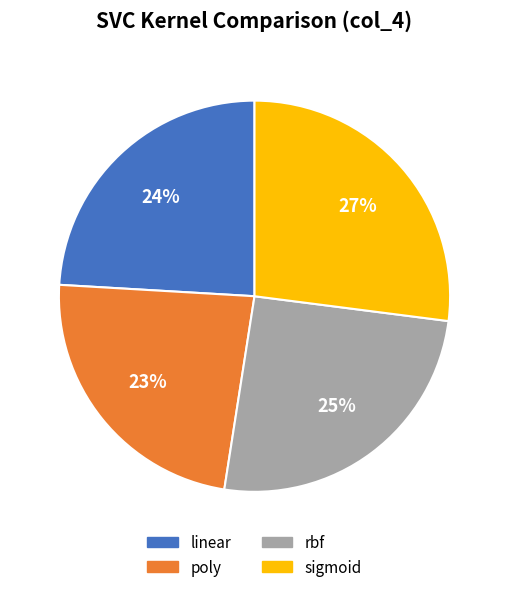

How many slices are in this pie chart?

4